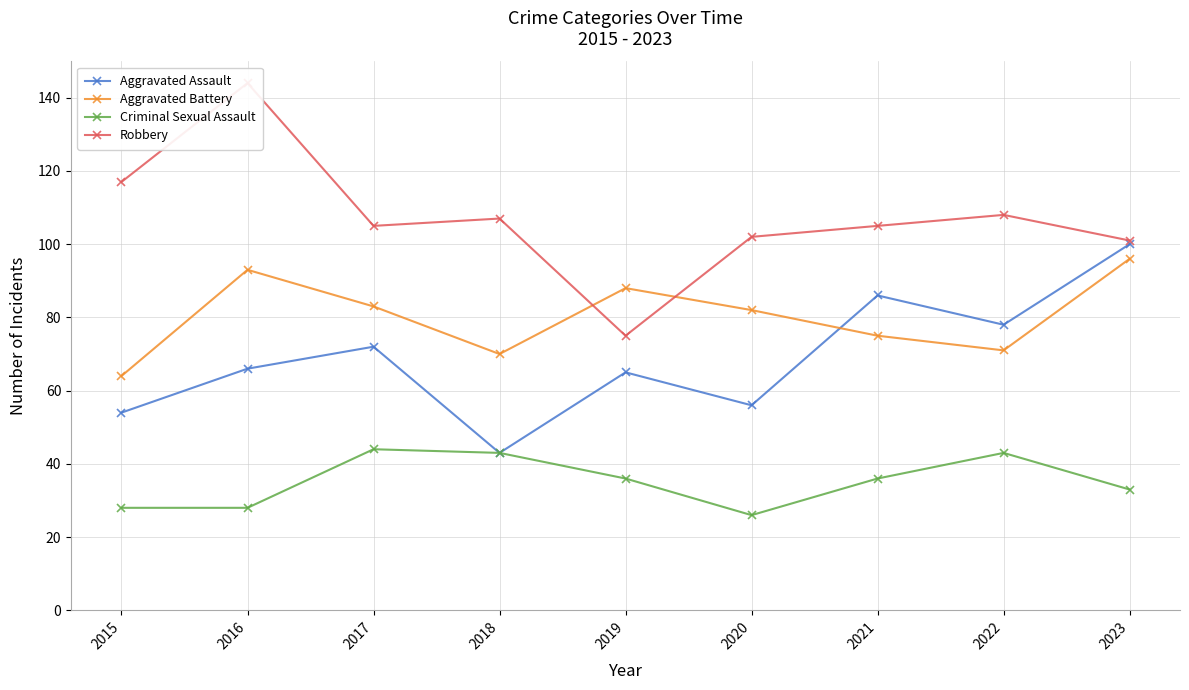

In Robbery, how many points are higher than both neighbors (excluding endpoints)?

3